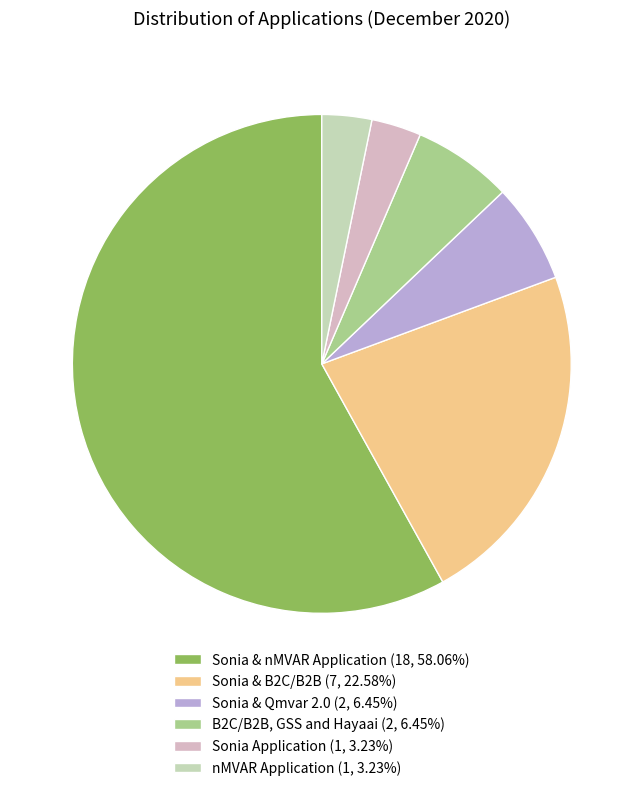

What is the ratio of the value at nMVAR Application (1, 3.23%) to the value at Sonia & Qmvar 2.0 (2, 6.45%)?

0.5